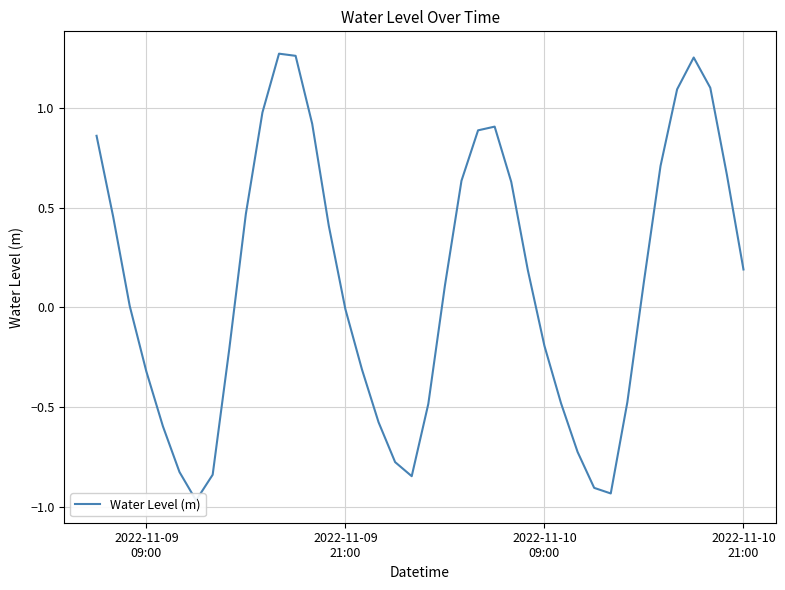

True or false: the data shows 0.5 at 14.

False